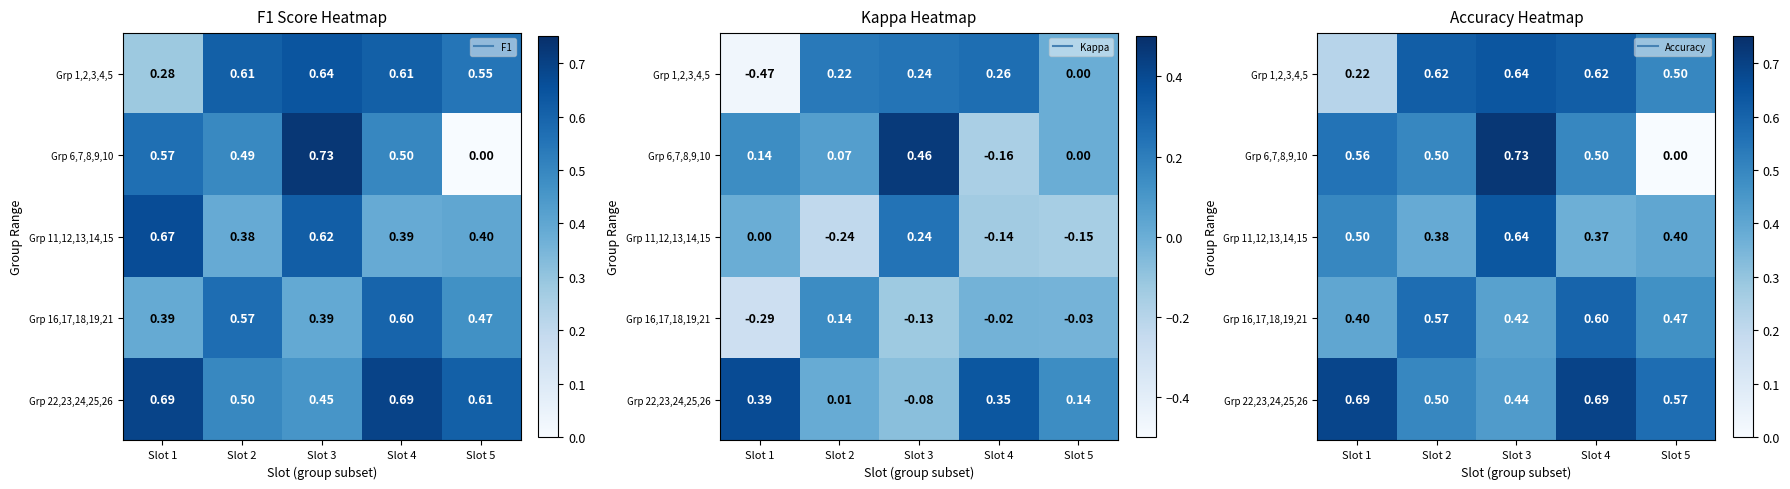

What is the difference between the second highest and second lowest values in the Grp 6,7,8,9,10 series?

0.1